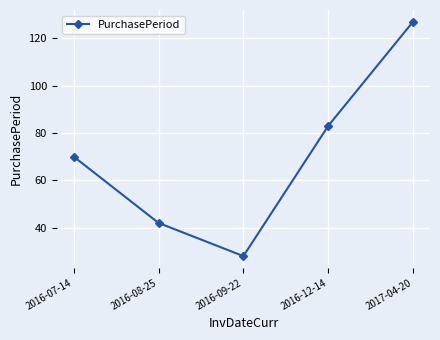

The value at 2017-04-20 is 127. True or false?

True